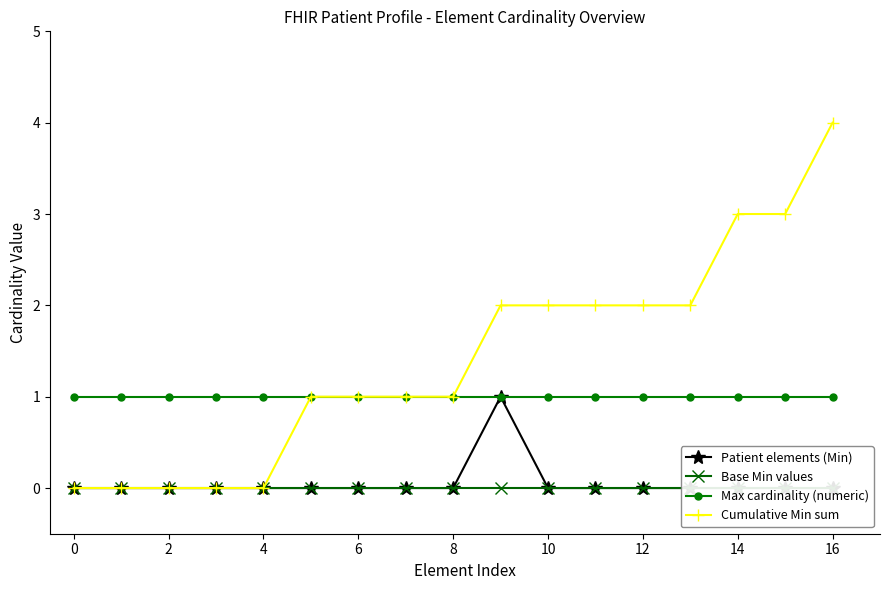

True or false: Cumulative Min sum and Base Min values cross at least once.

False